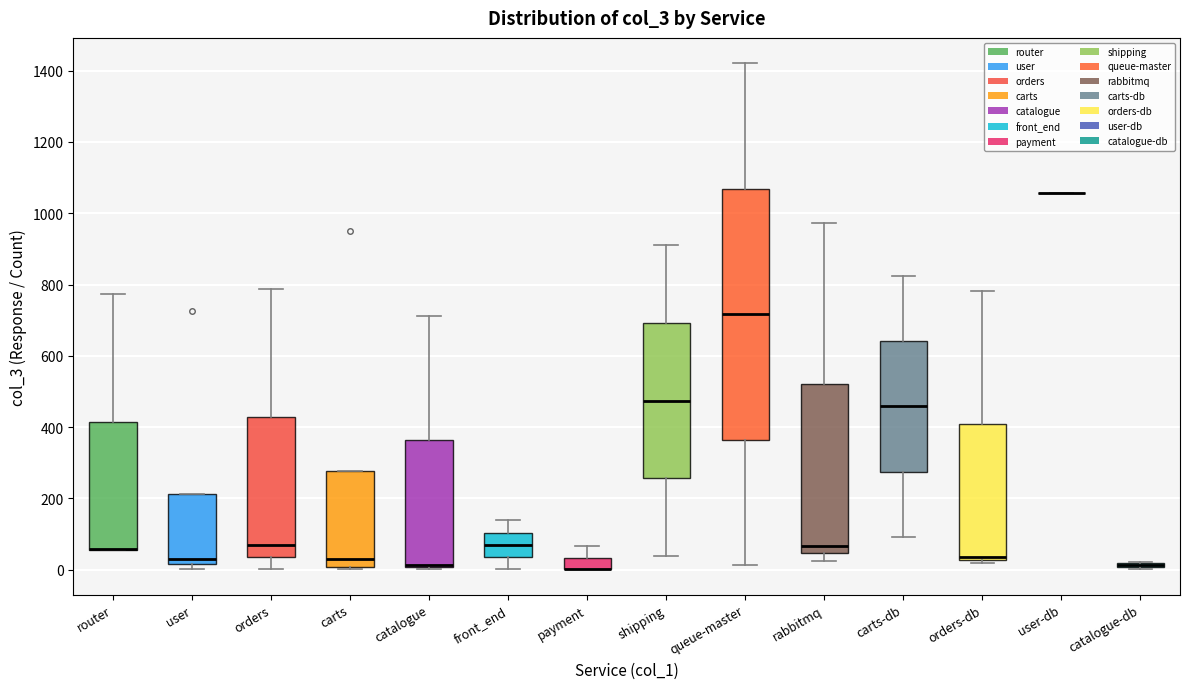

Comparing the boxes themselves (not the whiskers), which one is the tallest?

queue-master